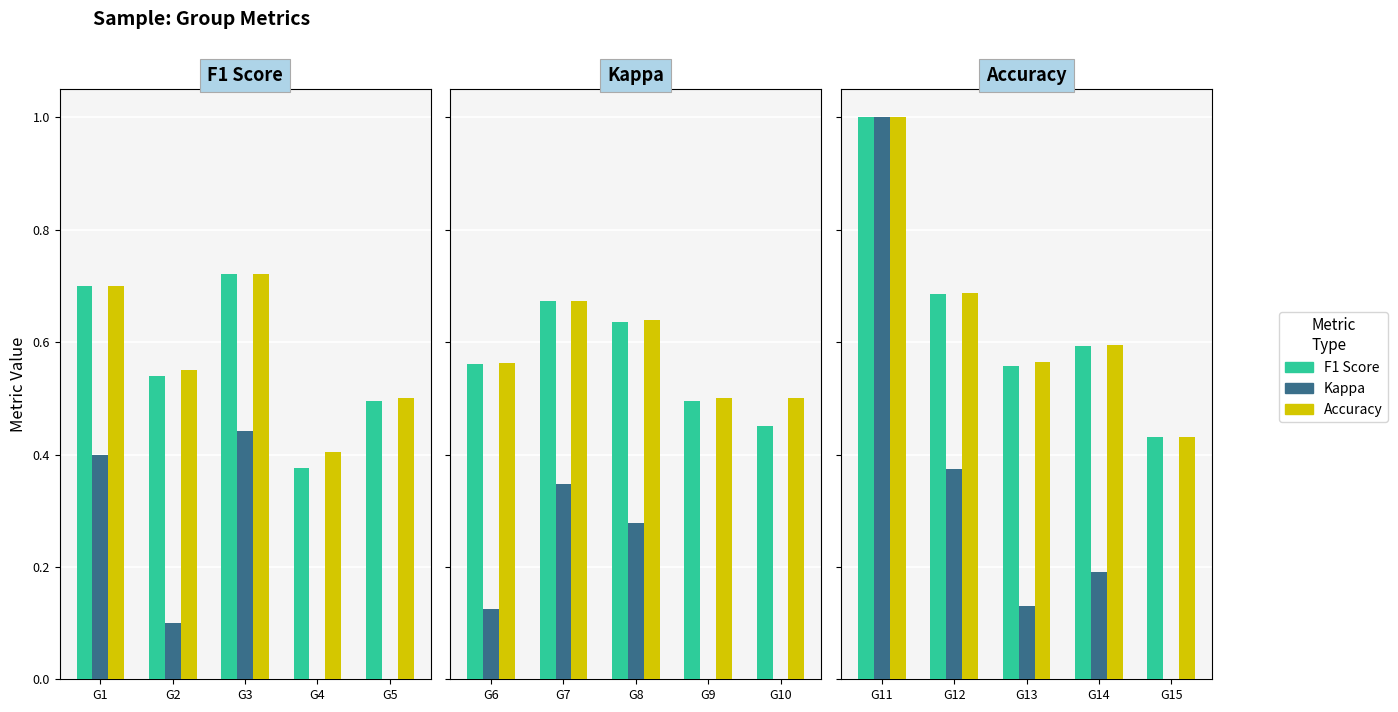

Which series has the largest total across all categories?

accuracy